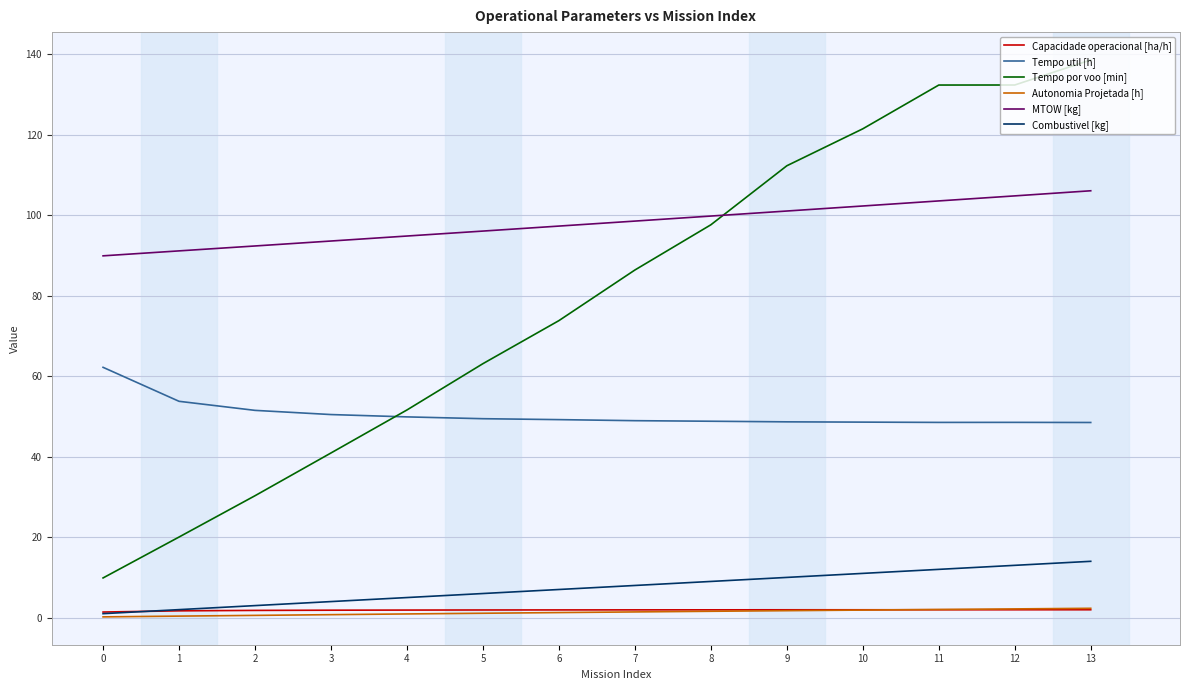

Which category has the highest value in the MTOW [kg] series?

13